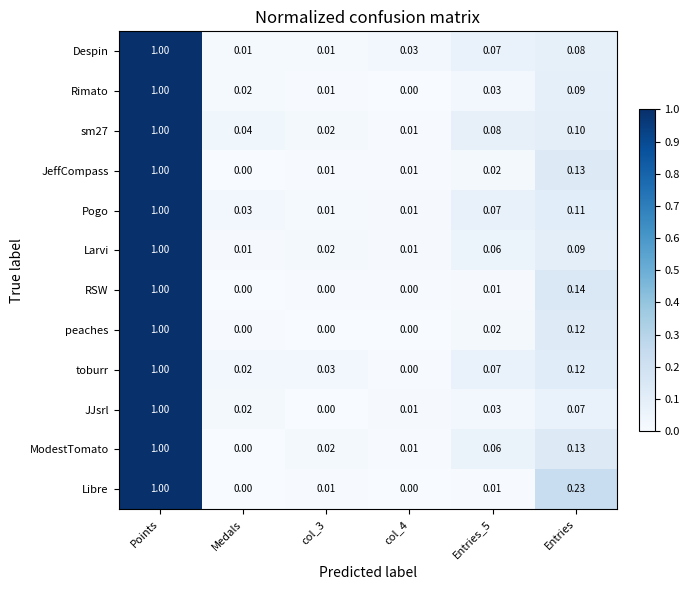

Which label corresponds to the largest value in the chart?

Points